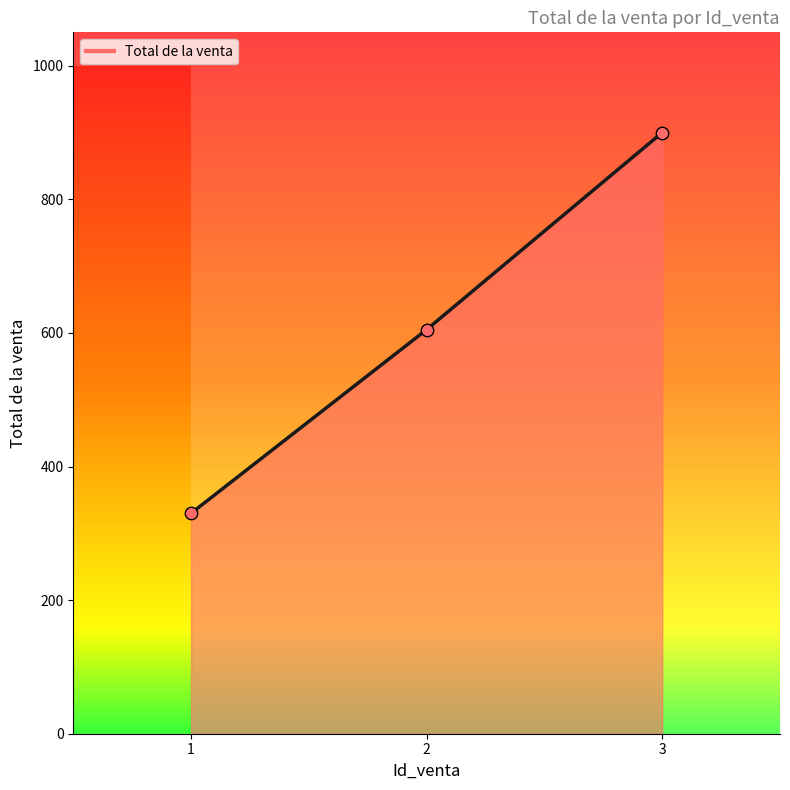

What is the change in value from 1 to 3?

+570